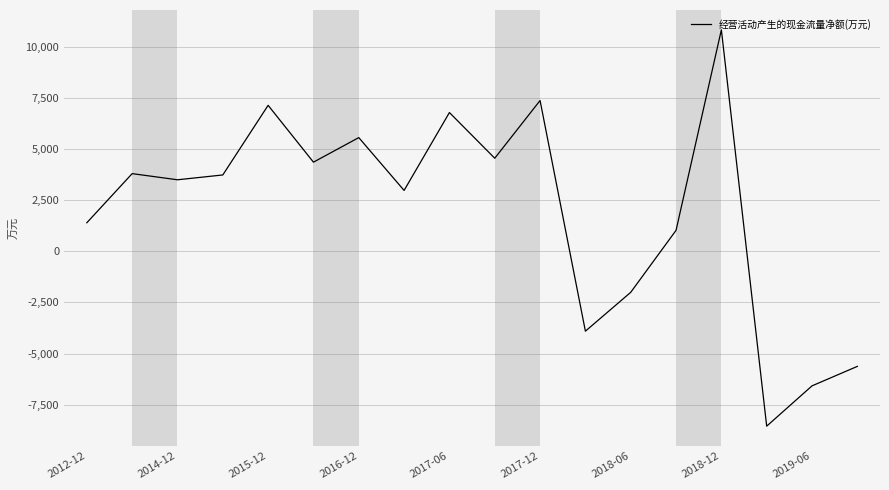

What is the maximum value shown in the chart?

10840